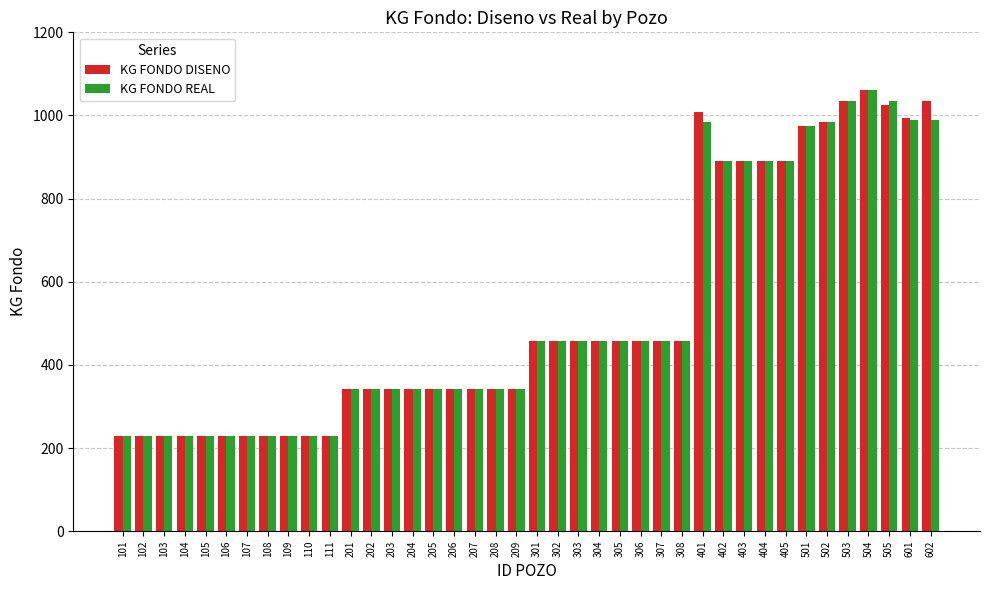

Is it true that KG FONDO REAL equals 685 at 307?

False